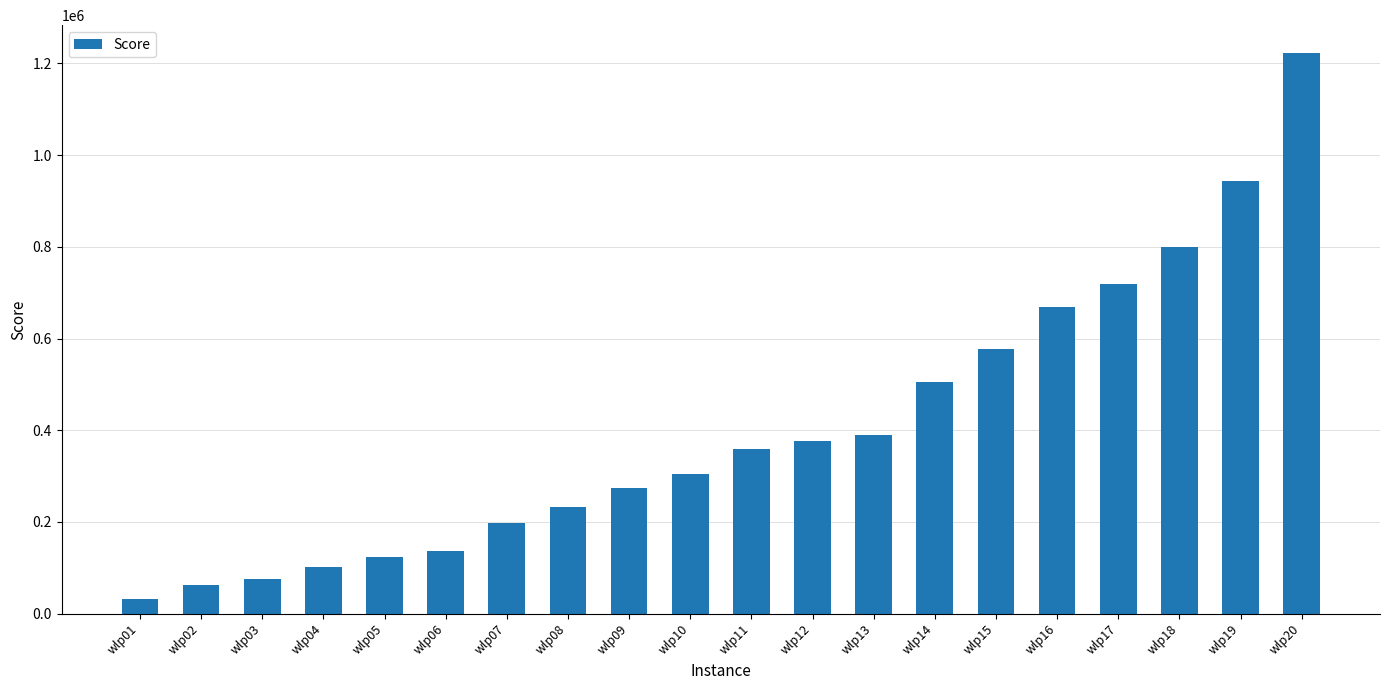

Reading right to left, what are all the values shown in this chart?

1222300	944550	799139	718374	668235	577309	504356	390455	376188	358566	304824	273996	232242	198674	135607	124415	100572	76227	61890	31137